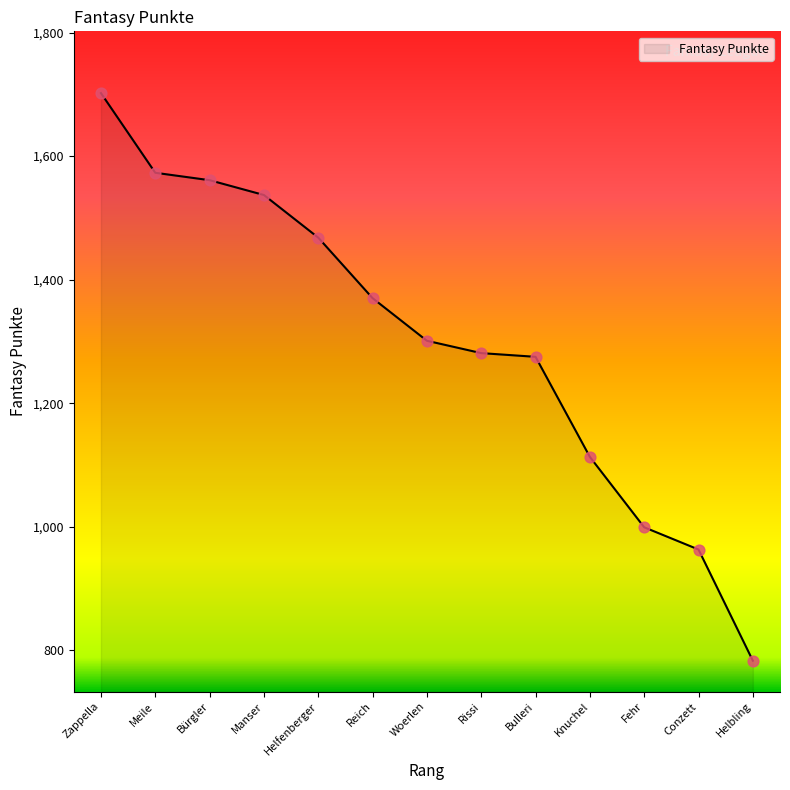

Between Zappella and Fehr, which is larger?

Zappella